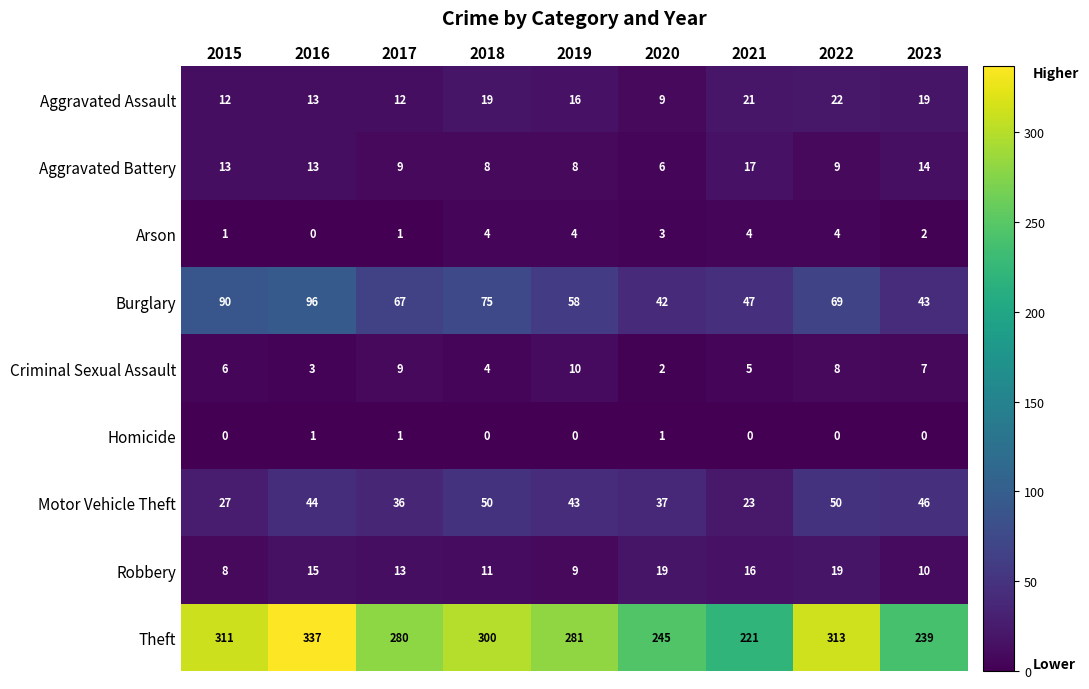

Count the Criminal Sexual Assault values in the range 4 to 8.

5